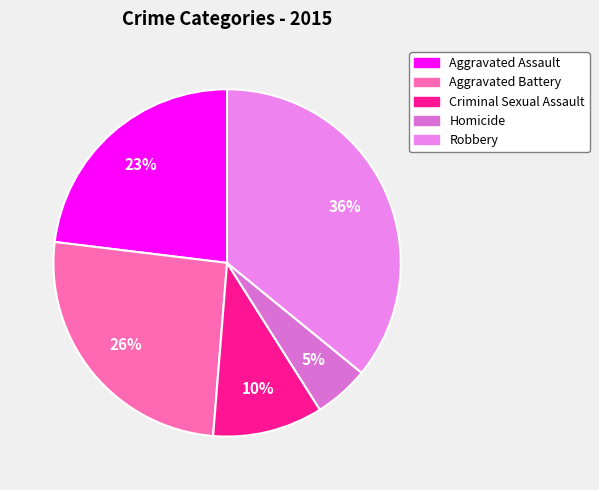

How many slices are in this pie chart?

5